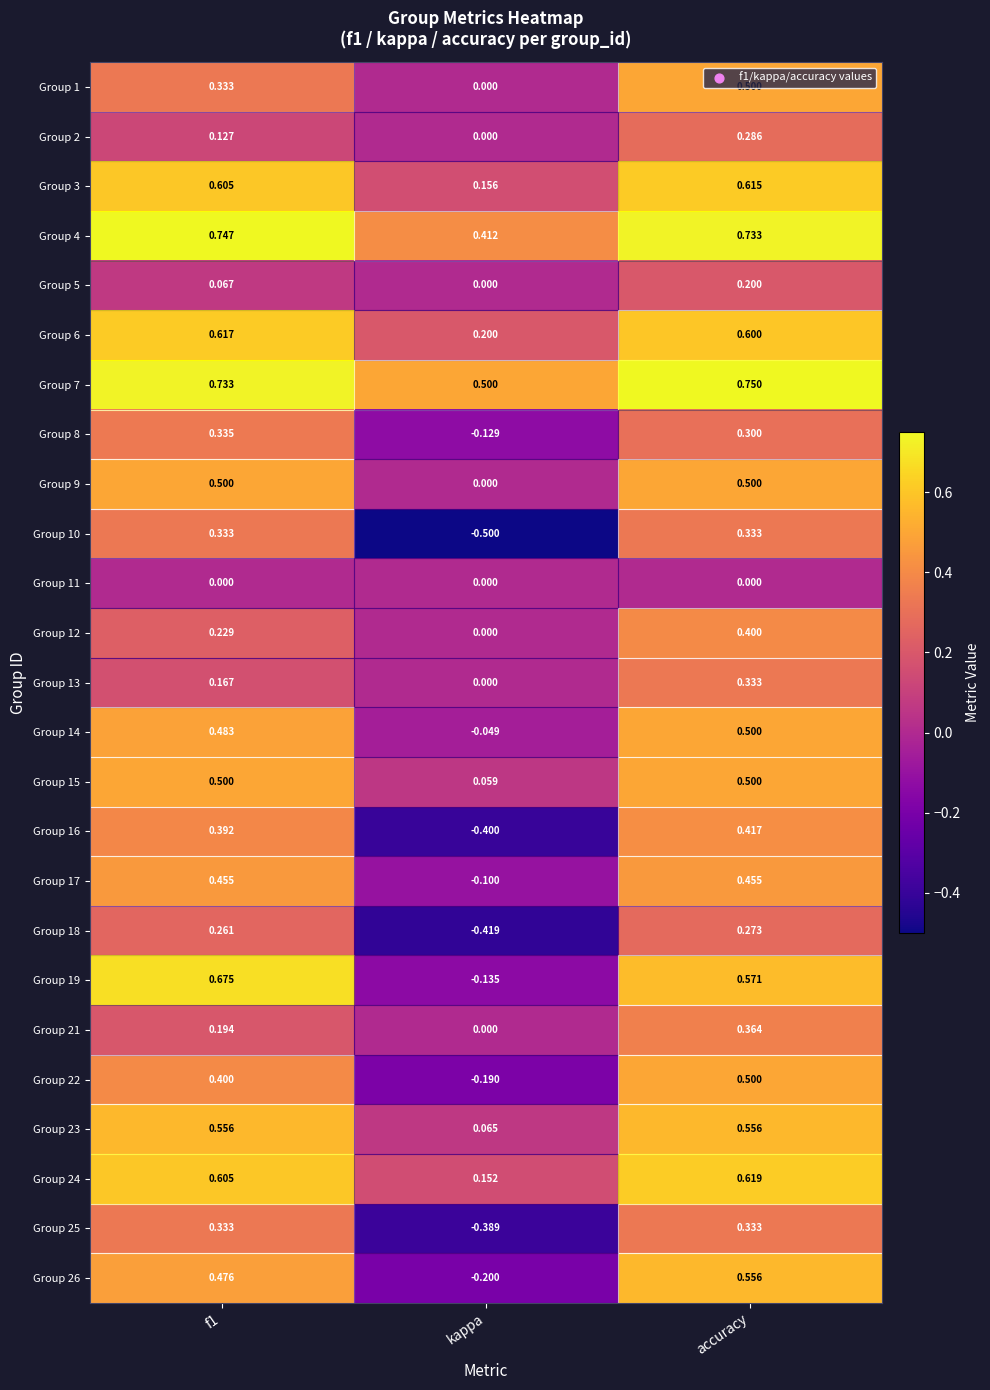

Which category has the lowest value in the Group 3 series?

kappa